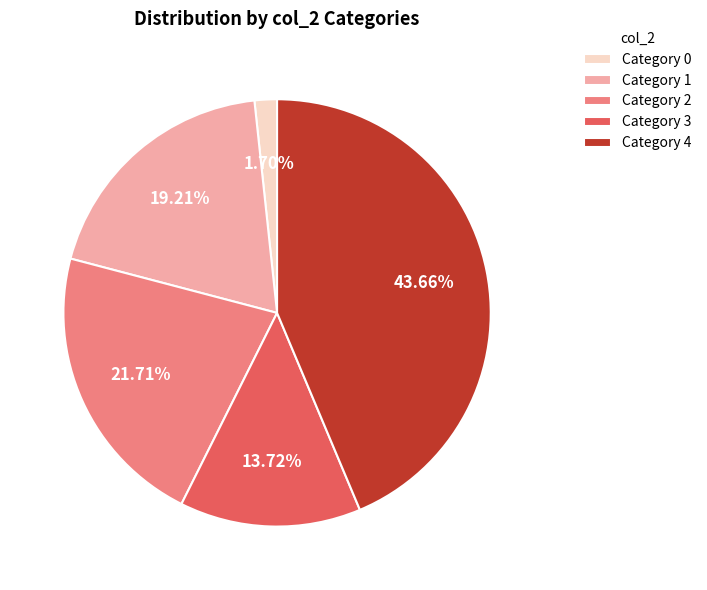

Between Category 1 and Category 2, which is larger?

Category 2